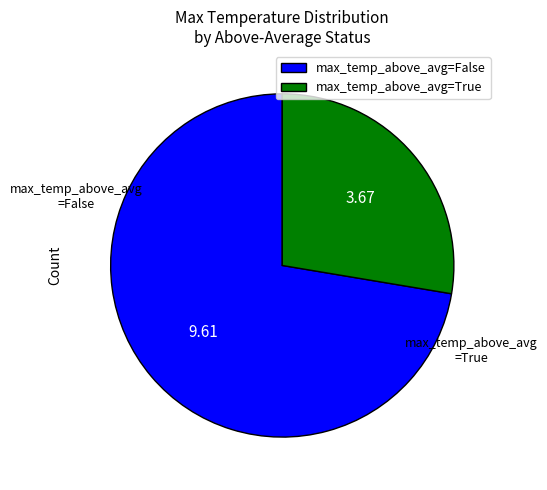

Is there a majority slice in this chart?

Yes